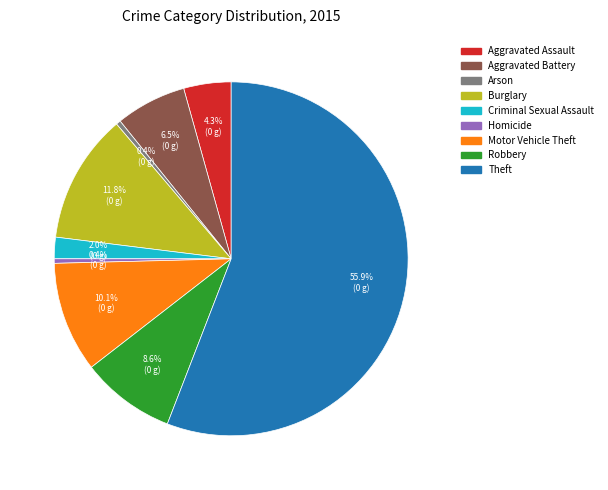

Count the number of slices in the pie.

9